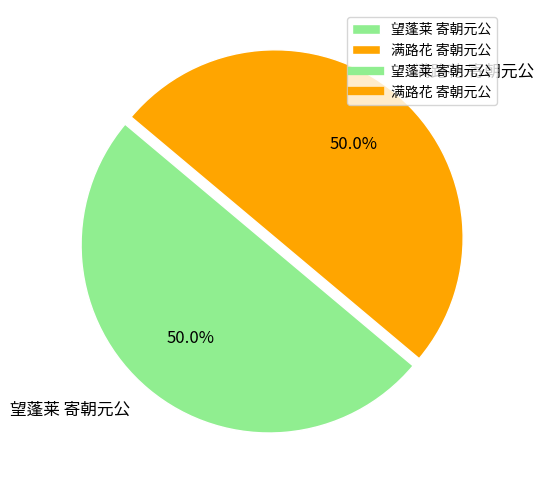

Is it true that 满路花 寄朝元公 is 50% of the pie?

True